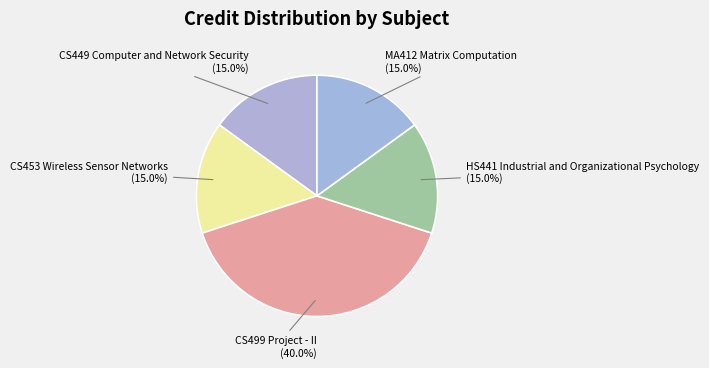

True or false: CS453 Wireless Sensor Networks accounts for 28% of the total.

False